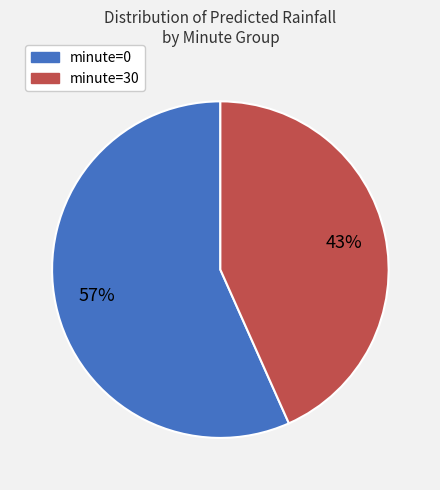

What is the ratio of the value at minute=0 to the value at minute=30?

1.3